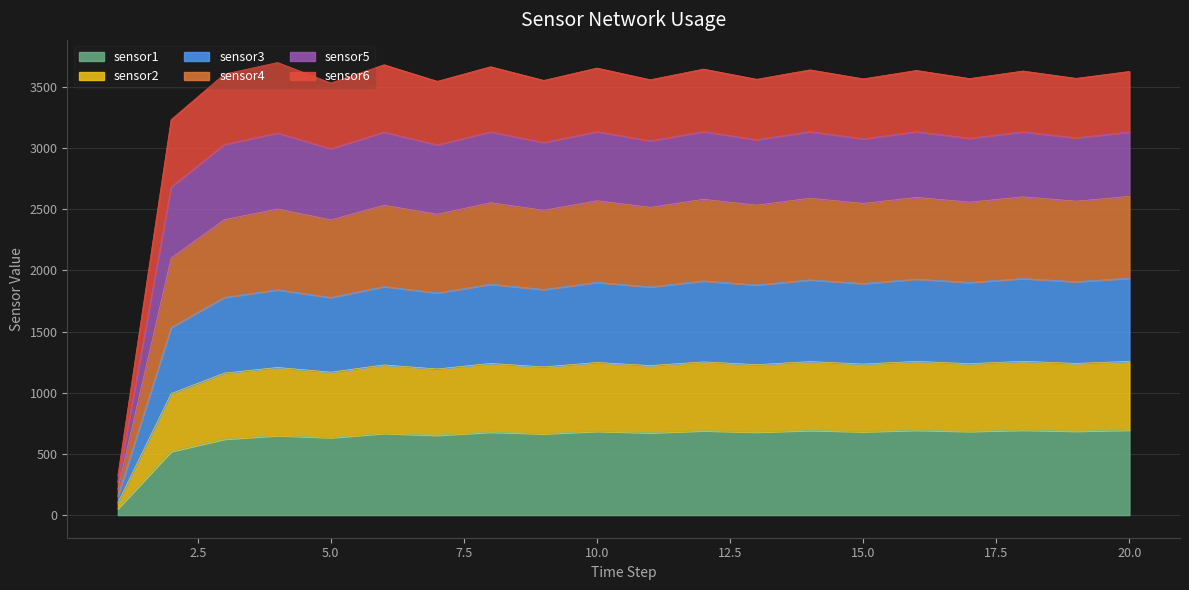

What are all the series names shown in the legend?

sensor1, sensor2, sensor3, sensor4, sensor5, sensor6